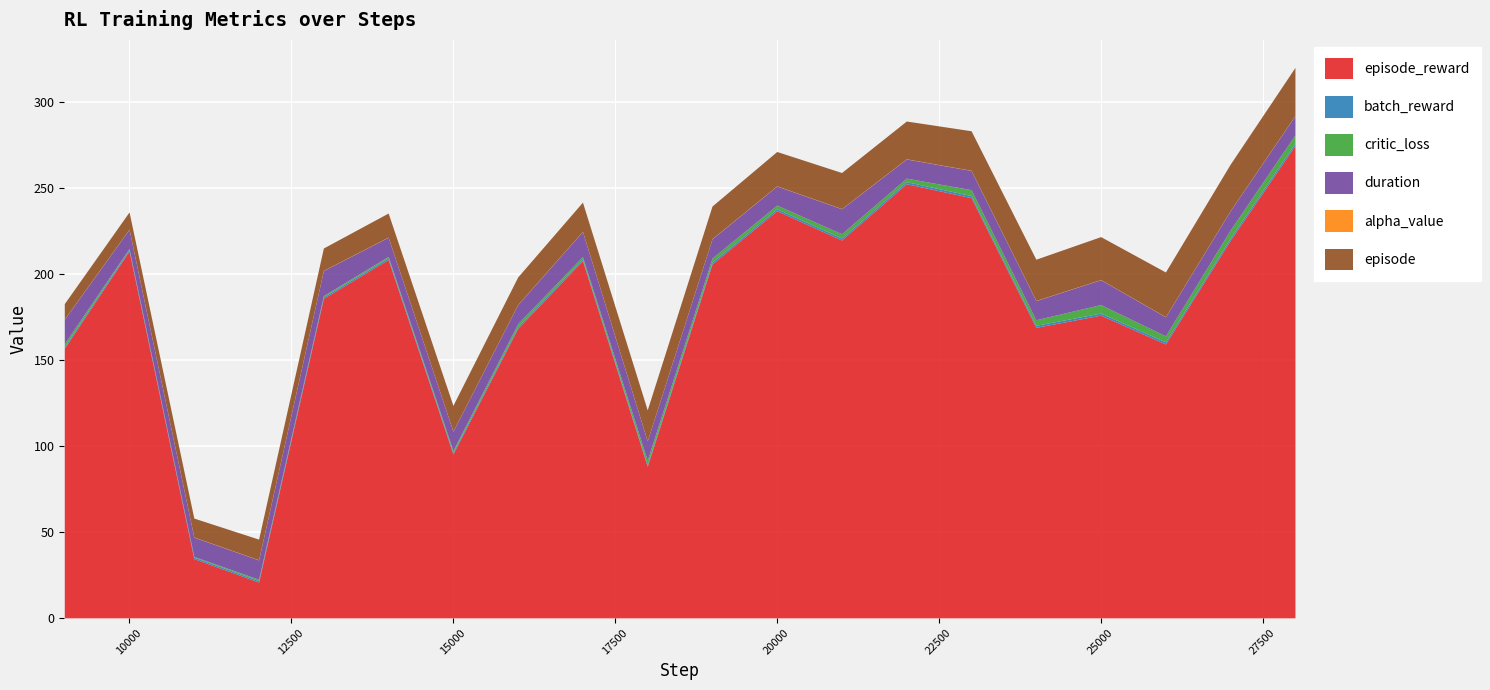

What value does the duration series have at 19?

11.2